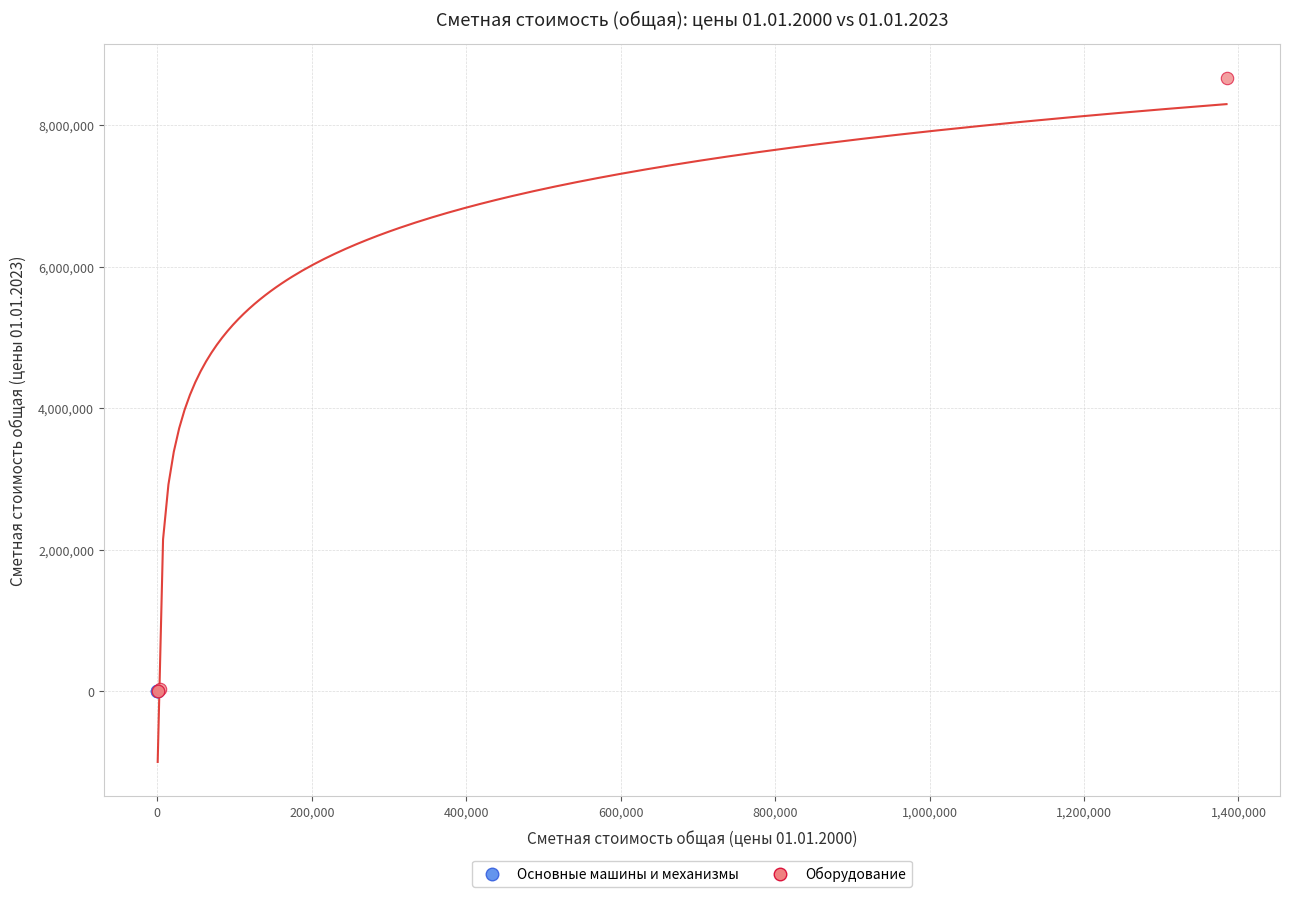

Which series contains the highest Y value?

Оборудование